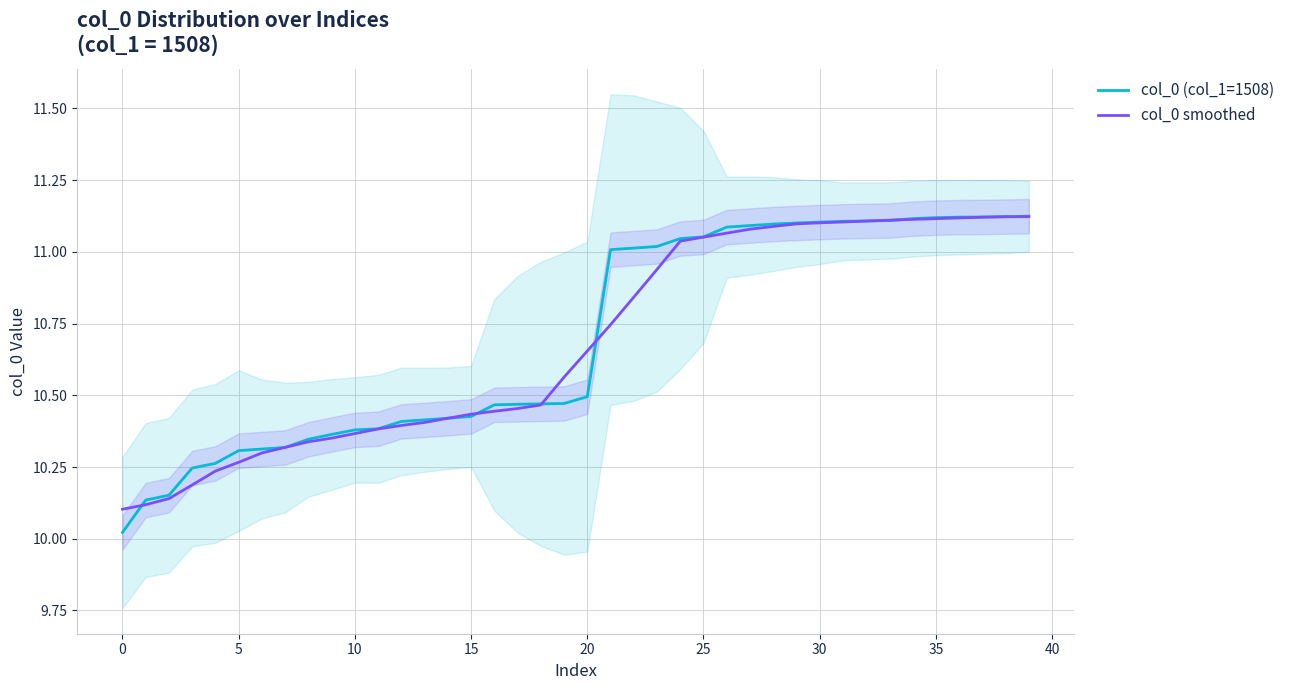

At which label is col_0 (col_1=1508) closest to 10?

0